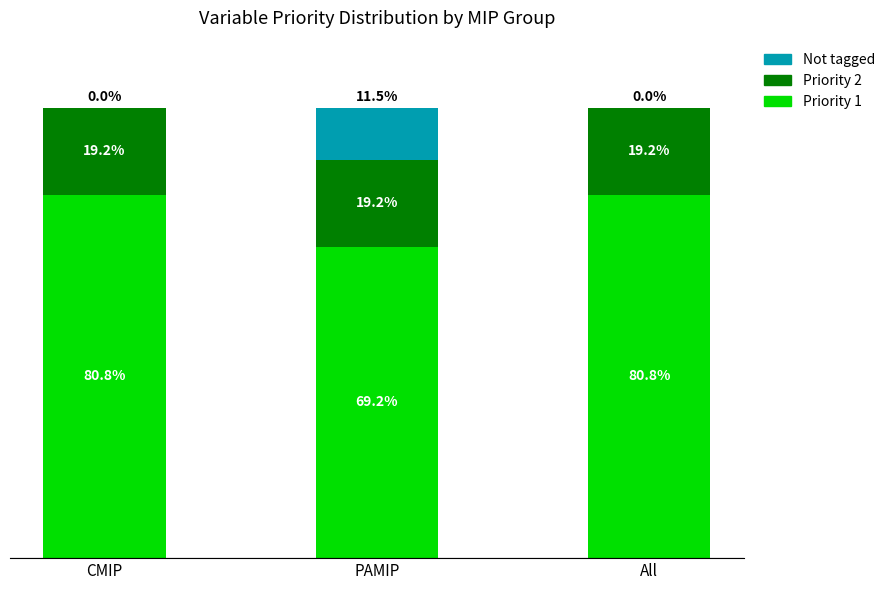

What is the label of the 2nd bar from the right?

PAMIP